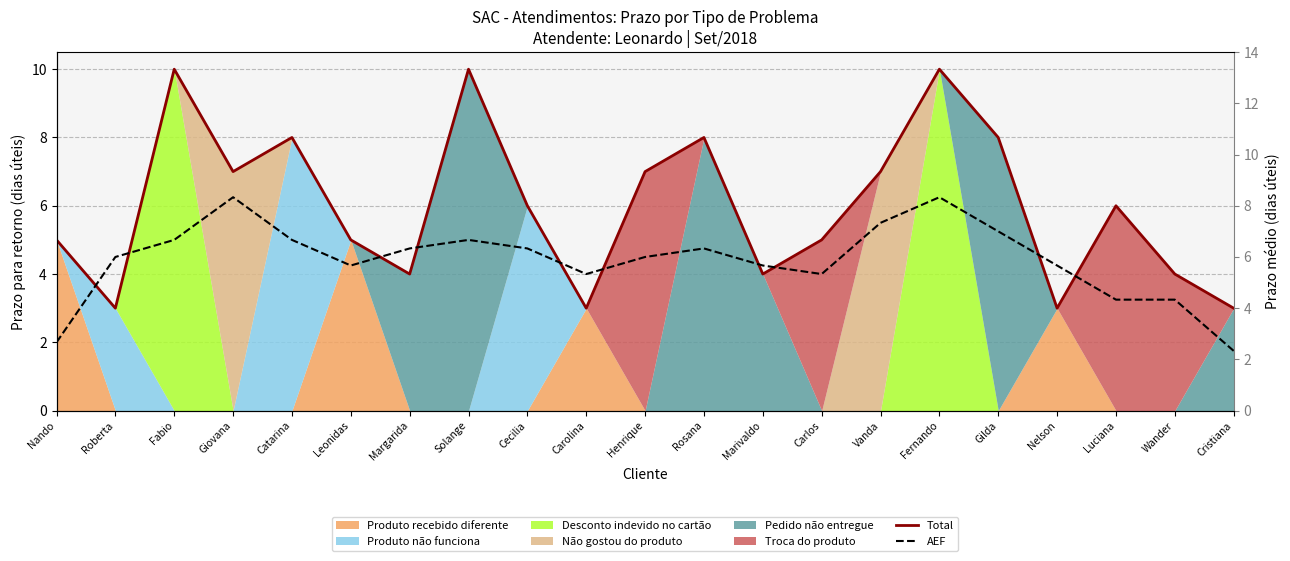

Reading right to left, transcribe all the data shown in this chart.

Total: 3.0	4.0	6.0	3.0	8.0	10.0	7.0	5.0	4.0	8.0	7.0	3.0	6.0	10.0	4.0	5.0	8.0	7.0	10.0	3.0	5.0
AEF: 2.3	4.3	4.3	5.7	7.0	8.3	7.3	5.3	5.7	6.3	6.0	5.3	6.3	6.7	6.3	5.7	6.7	8.3	6.7	6.0	2.7